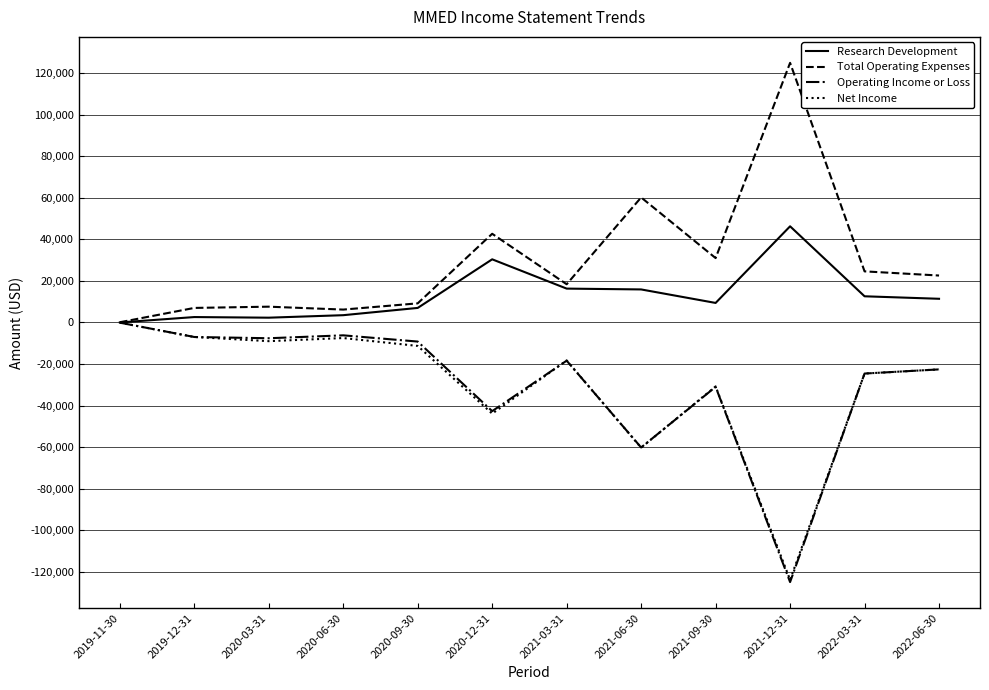

What is the average value of the Research Development series?

13142